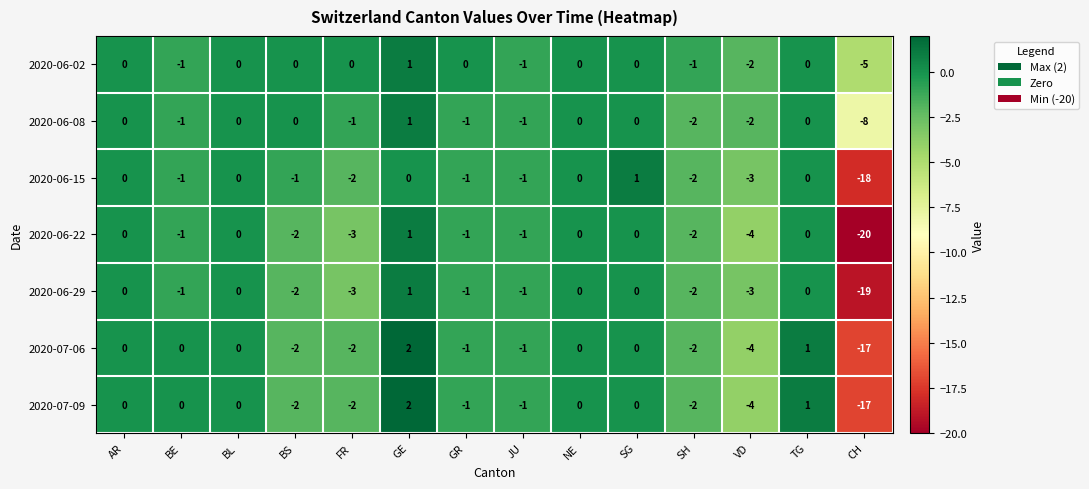

How many series are shown in this chart?

7